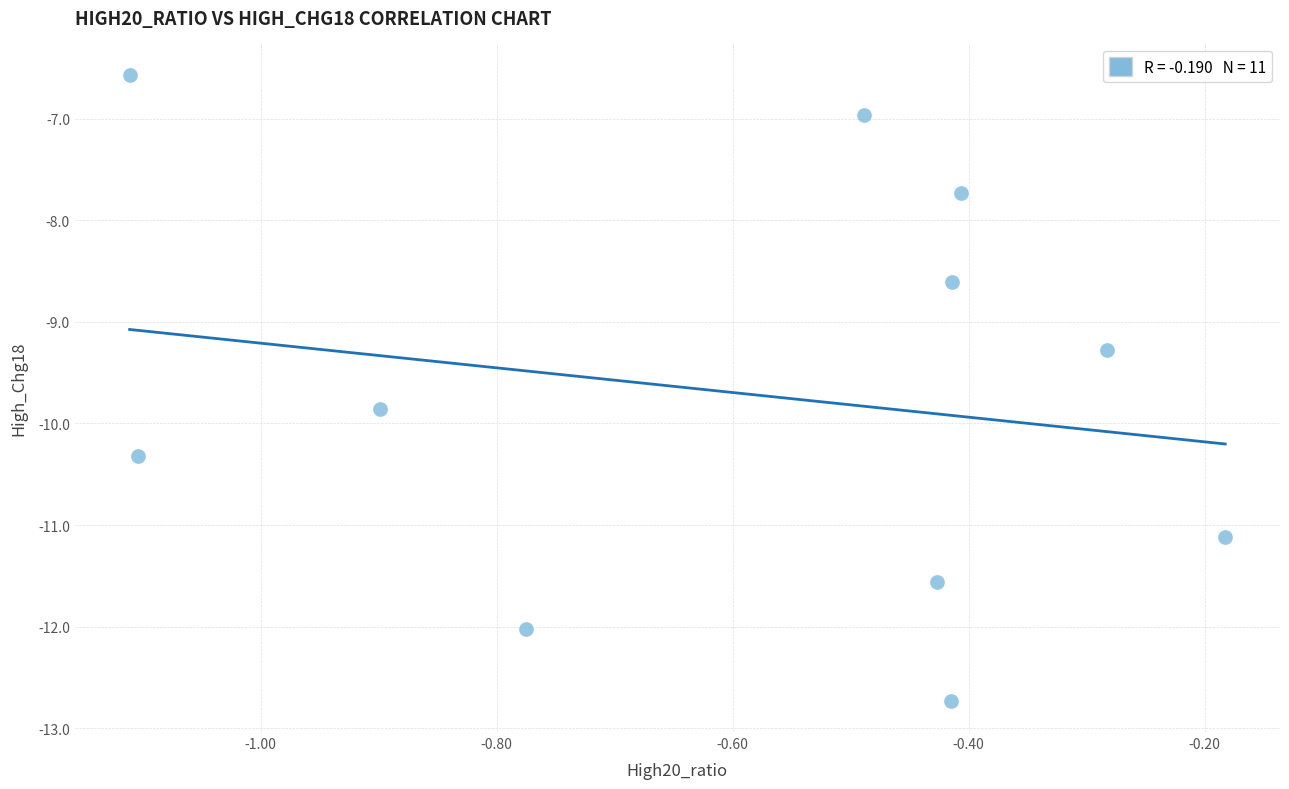

What is the average X value?

-0.6